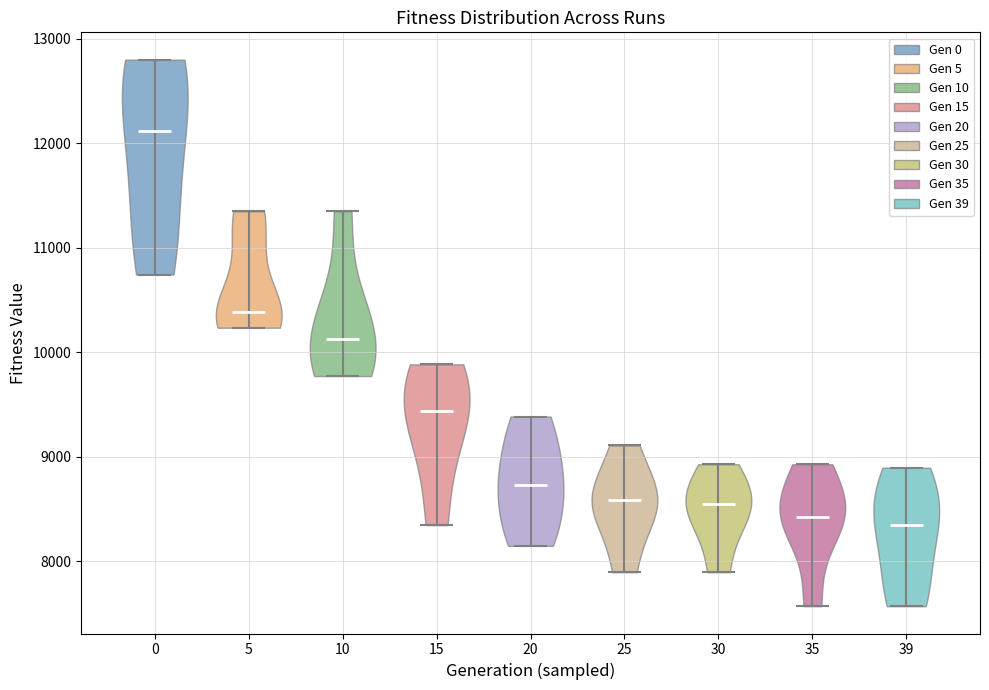

Reading left to right, read every violin against the y-axis: where its median line is, and the lowest and highest points it reaches. The values are not printed on the chart, so give them approximately, as read against the axis.

0: median line 12100, lowest point 10700, highest point 12800
5: median line 10400, lowest point 10200, highest point 11300
10: median line 10100, lowest point 9800, highest point 11300
15: median line 9400, lowest point 8300, highest point 9900
20: median line 8700, lowest point 8100, highest point 9400
25: median line 8600, lowest point 7900, highest point 9100
30: median line 8500, lowest point 7900, highest point 8900
35: median line 8400, lowest point 7600, highest point 8900
39: median line 8300, lowest point 7600, highest point 8900